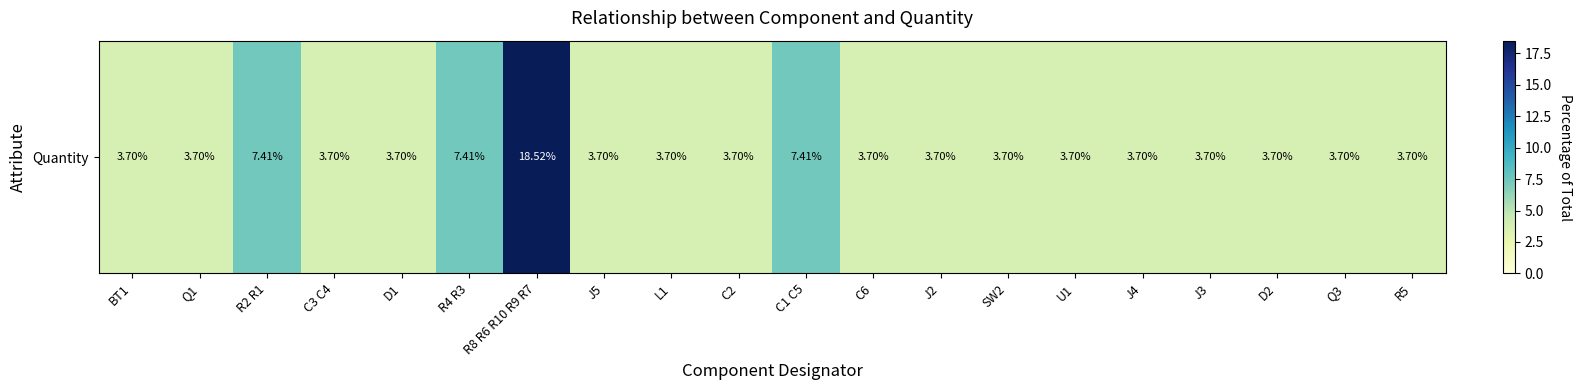

Reading left to right, what are all the values shown in this chart?

BT1=3.7	Q1=3.7	R2 R1=7.4	C3 C4=3.7	D1=3.7	R4 R3=7.4	R8 R6 R10 R9 R7=18.5	J5=3.7	L1=3.7	C2=3.7	C1 C5=7.4	C6=3.7	J2=3.7	SW2=3.7	U1=3.7	J4=3.7	J3=3.7	D2=3.7	Q3=3.7	R5=3.7